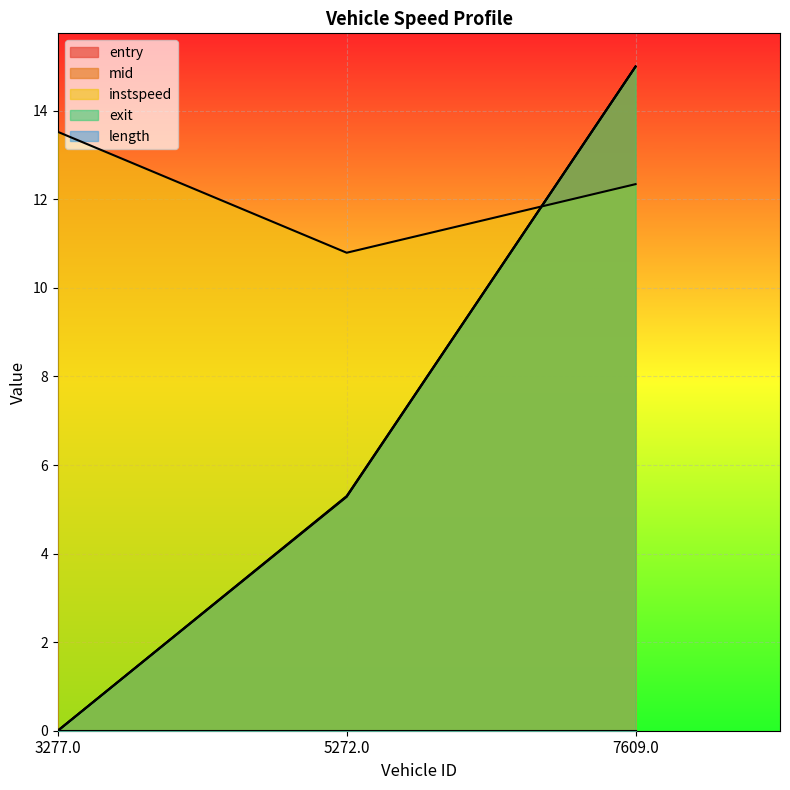

Rank the series by their maximum value, from highest to lowest.

exit, entry, mid, instspeed